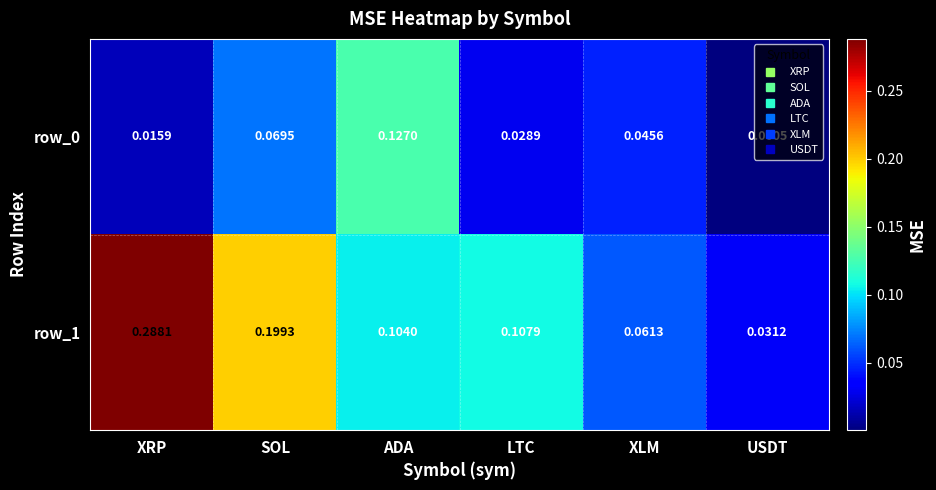

Rank the categories by row_1 value from lowest to highest.

USDT, XLM, ADA, LTC, SOL, XRP